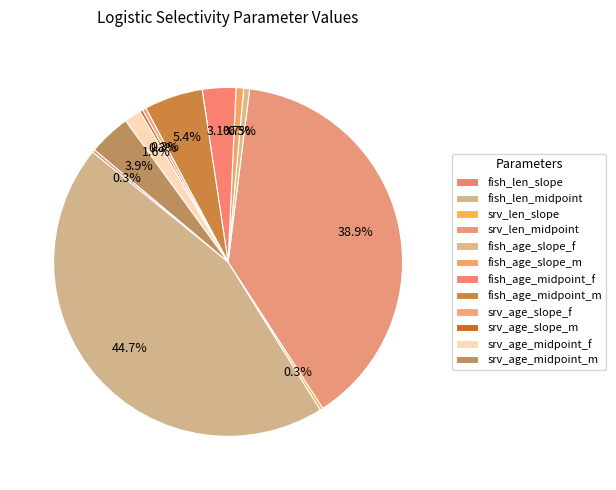

Combined, do srv_age_slope_f and fish_len_slope account for over 50%?

No